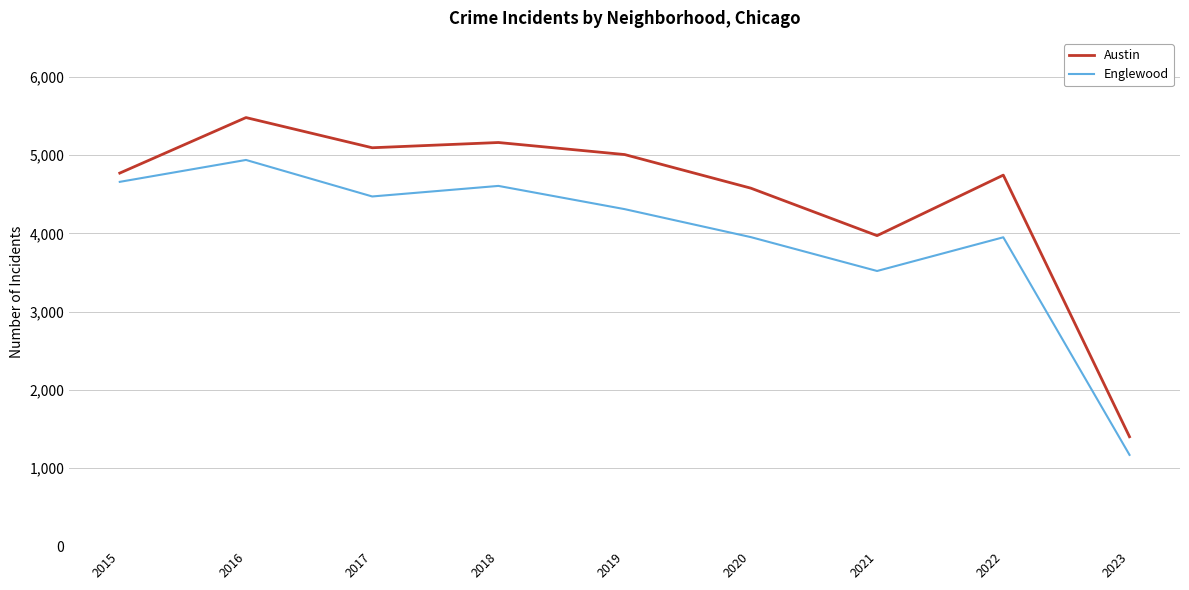

What is the maximum value for Austin?

5481